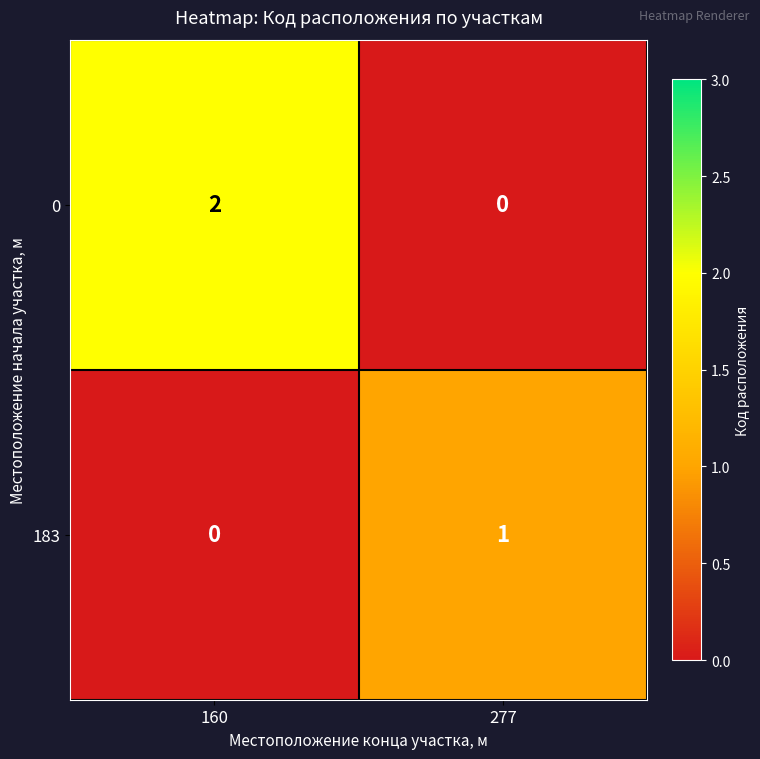

Which series has the largest total across all categories?

0